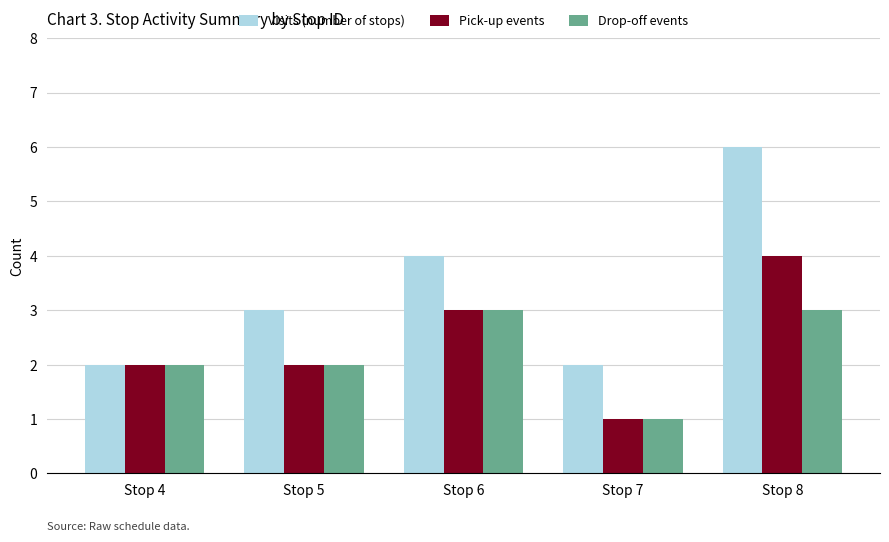

List the series in order of their peak value, lowest first.

Drop-off events, Pick-up events, Visits (number of stops)